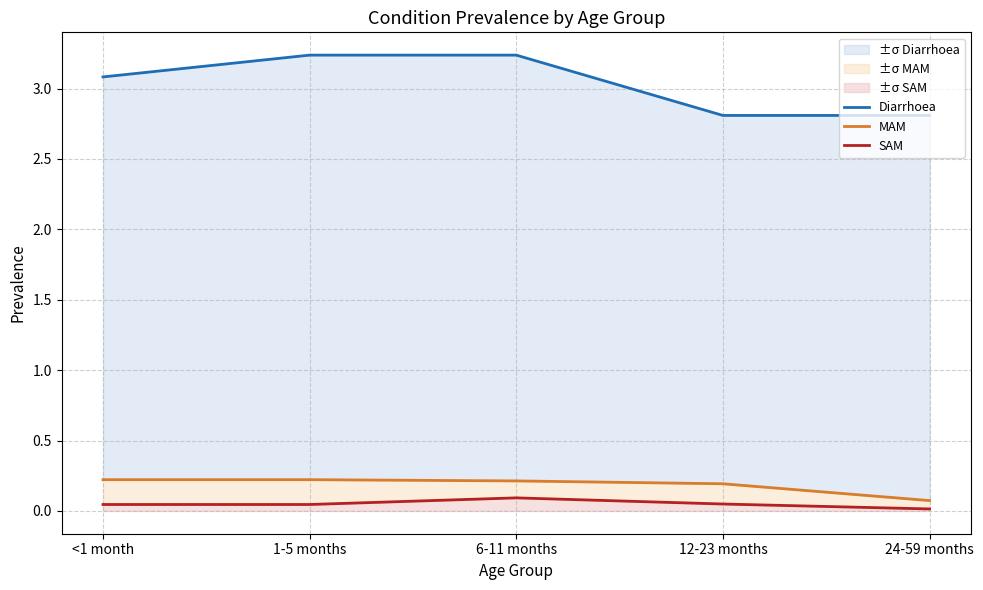

Reading right to left, extract all data points from this chart.

Diarrhoea: 2.8	2.8	3.2	3.2	3.1
MAM: 0.1	0.2	0.2	0.2	0.2
SAM: 0.0	0.0	0.1	0.0	0.0